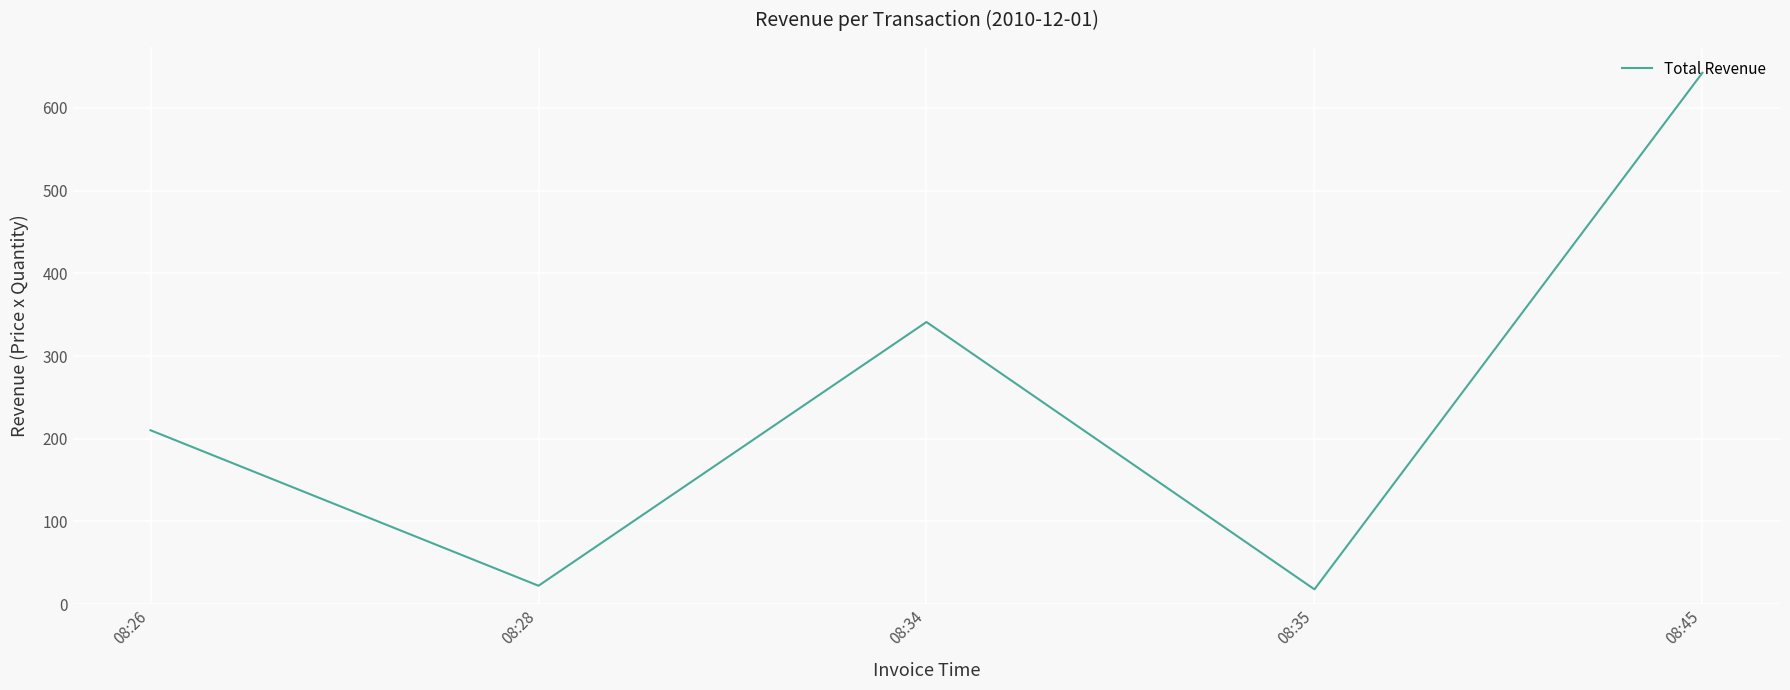

Between 08:28 and 08:34, which is larger?

08:34